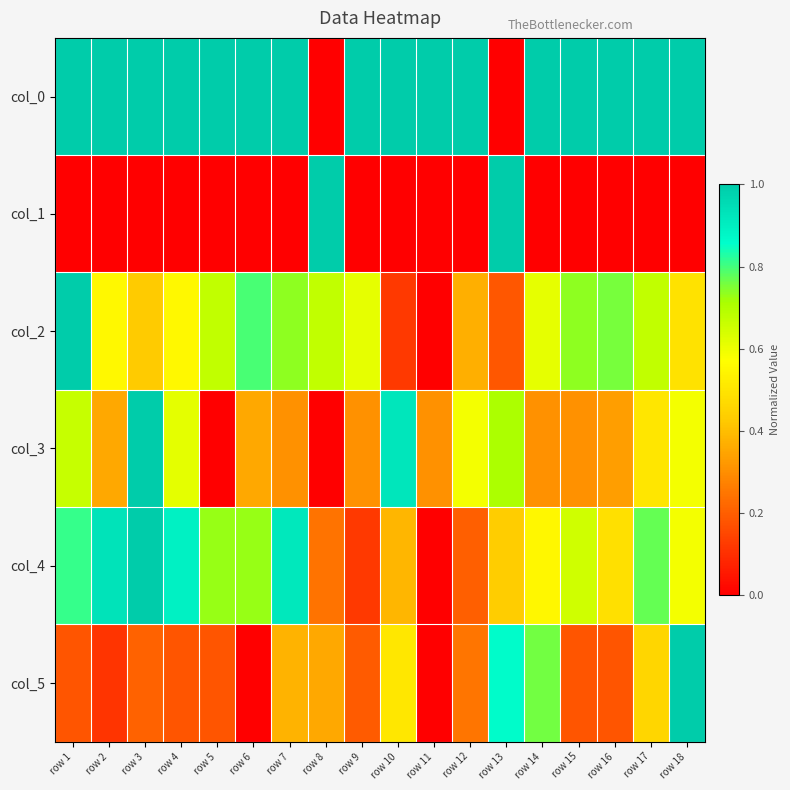

What is the total value across all series at row 6?

2.9